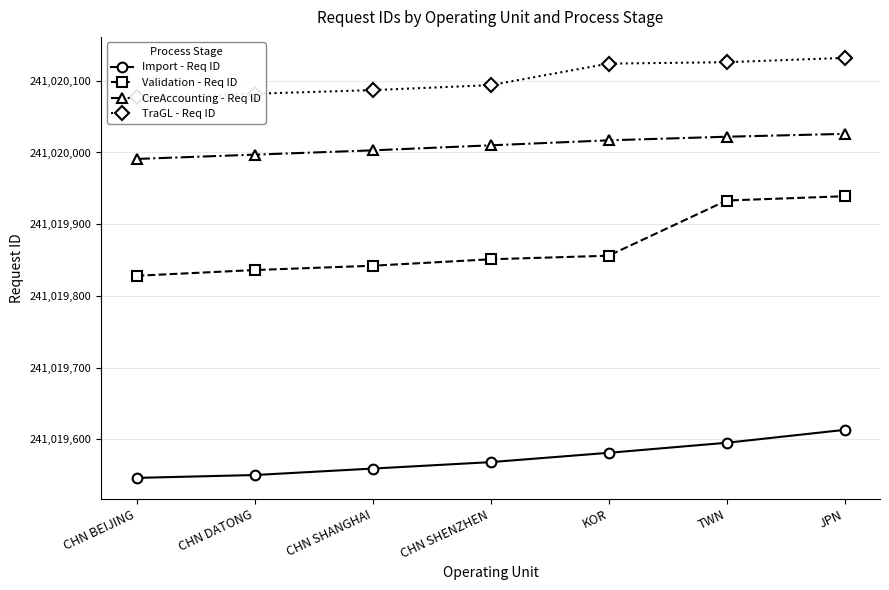

At which label does TraGL - Req ID reach its peak?

JPN